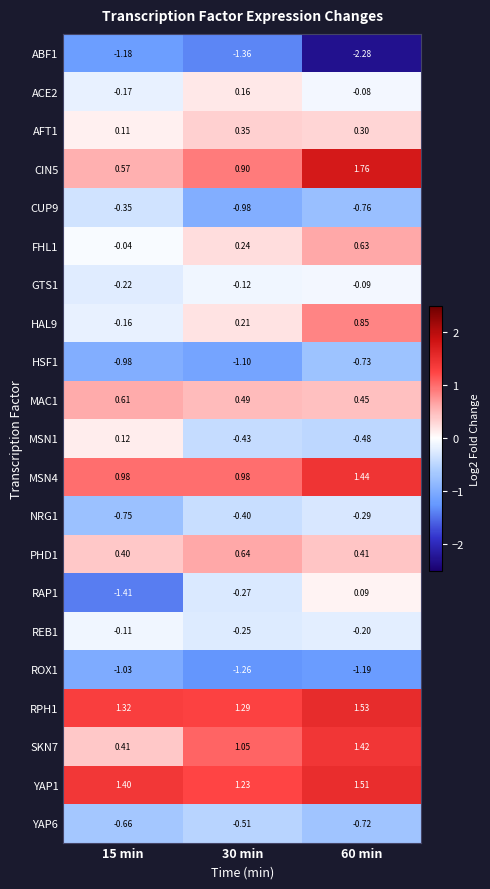

Is the value of MSN4 at 60 min greater than the value of HAL9 at 15 min?

Yes